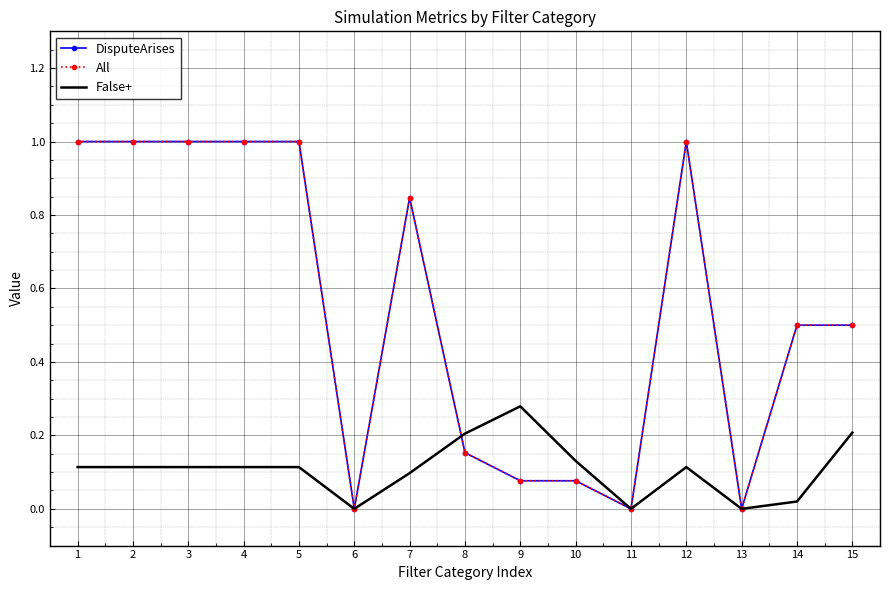

The All series shows 1.0 at 3. True or false?

True